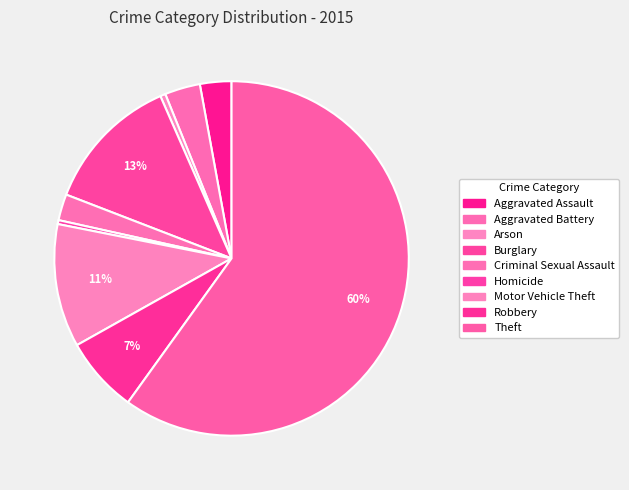

Approximately how many times larger is the value at Burglary compared to Arson?

26.2